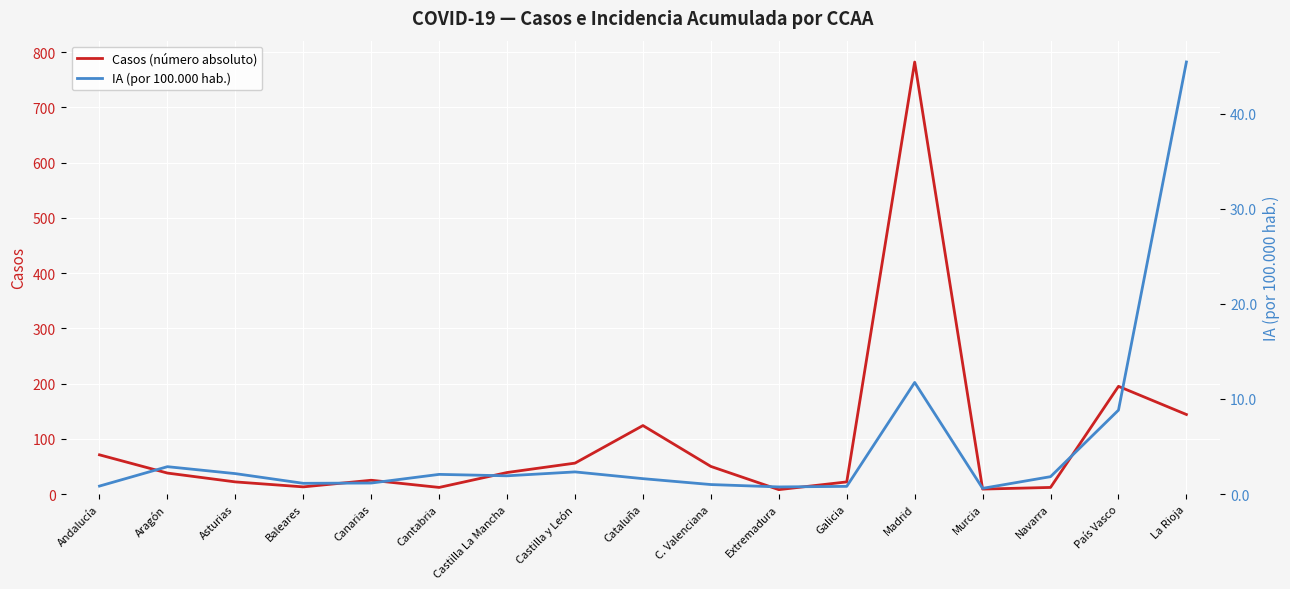

What is the label of the 1st point from the right?

La Rioja